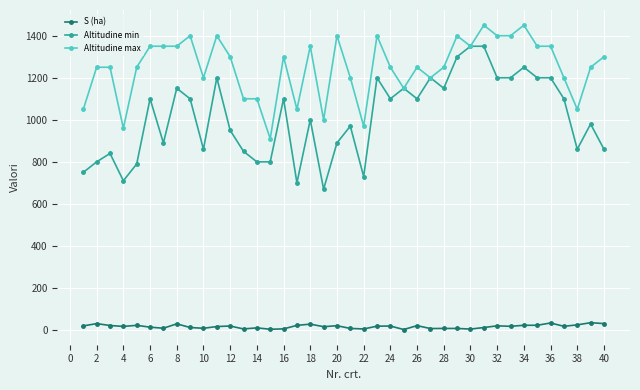

Rank the series by their average value, from highest to lowest.

Altitudine max, Altitudine min, S (ha)